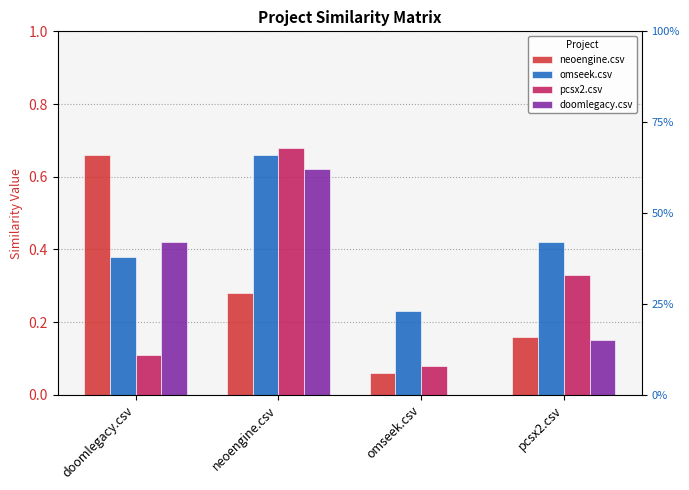

Between pcsx2.csv and neoengine.csv, which is larger?

neoengine.csv